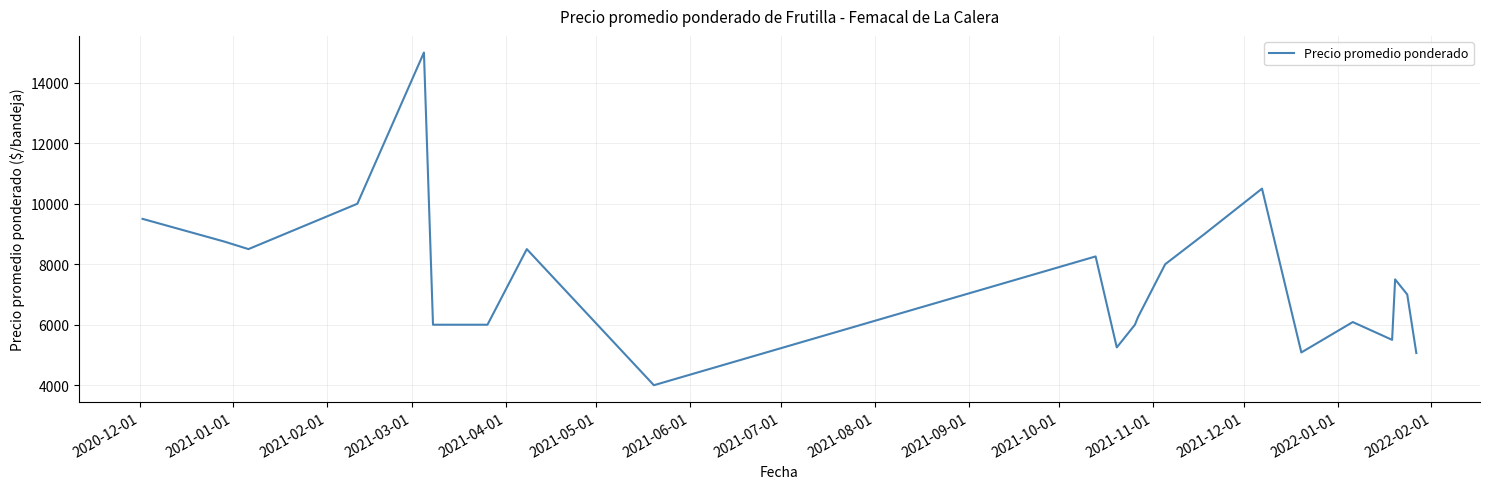

What is the difference between the maximum and minimum values?

11000.0